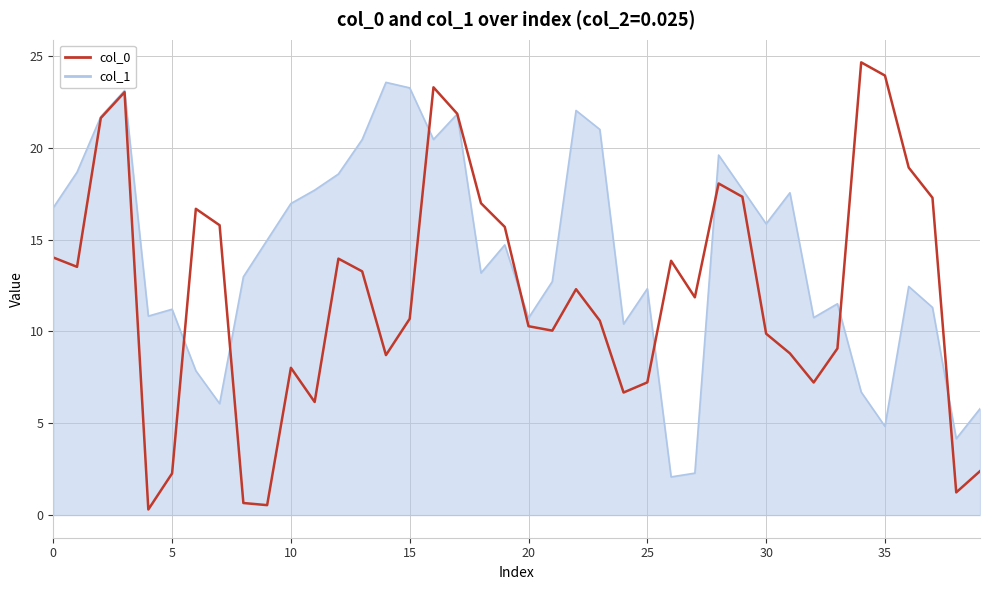

Which series has the largest total across all categories?

col_1